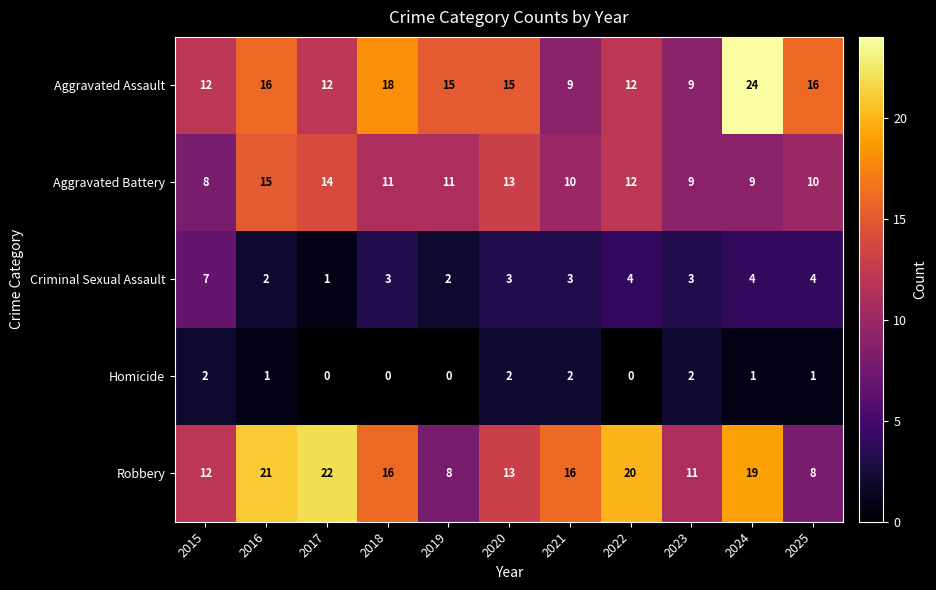

Which category has the highest value in the Criminal Sexual Assault series?

2015